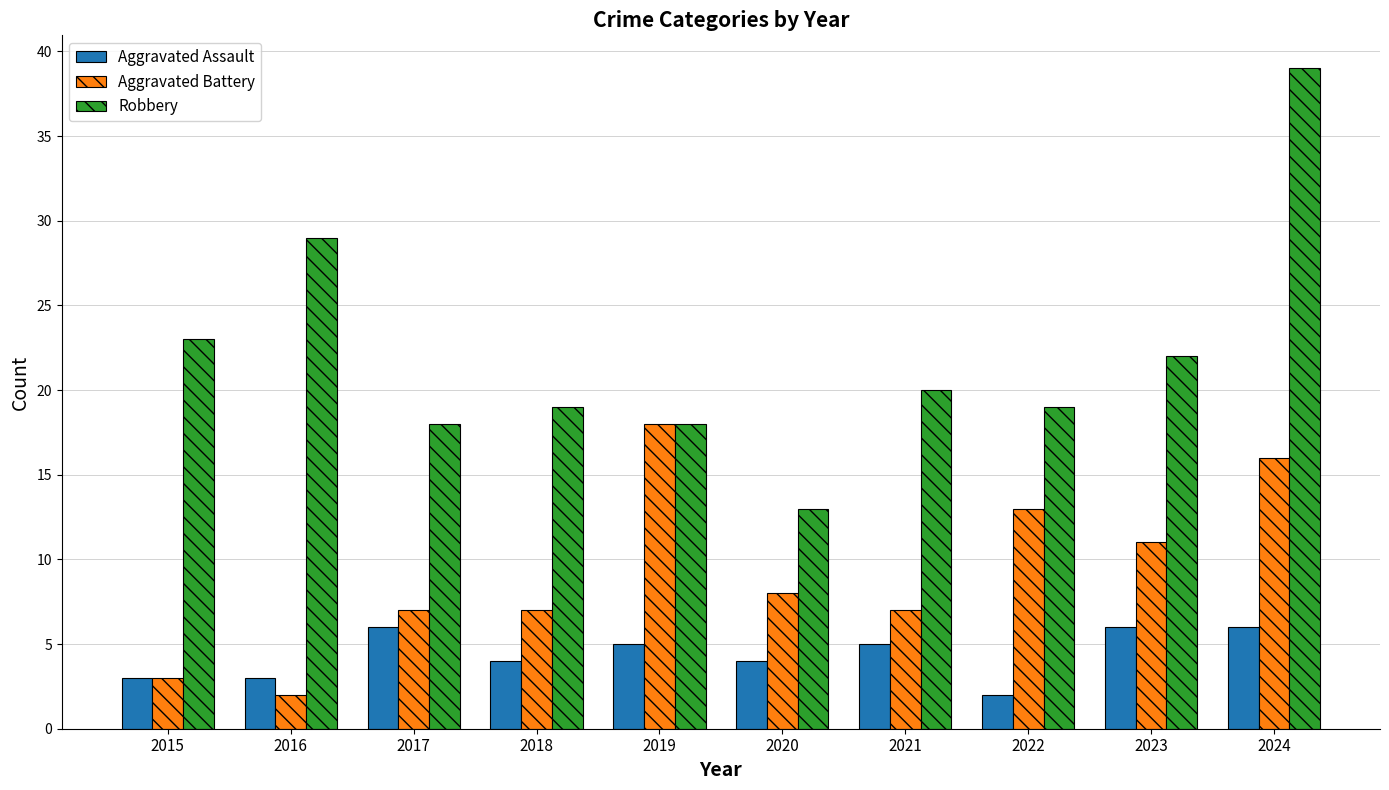

What is the sum of all Robbery values?

220